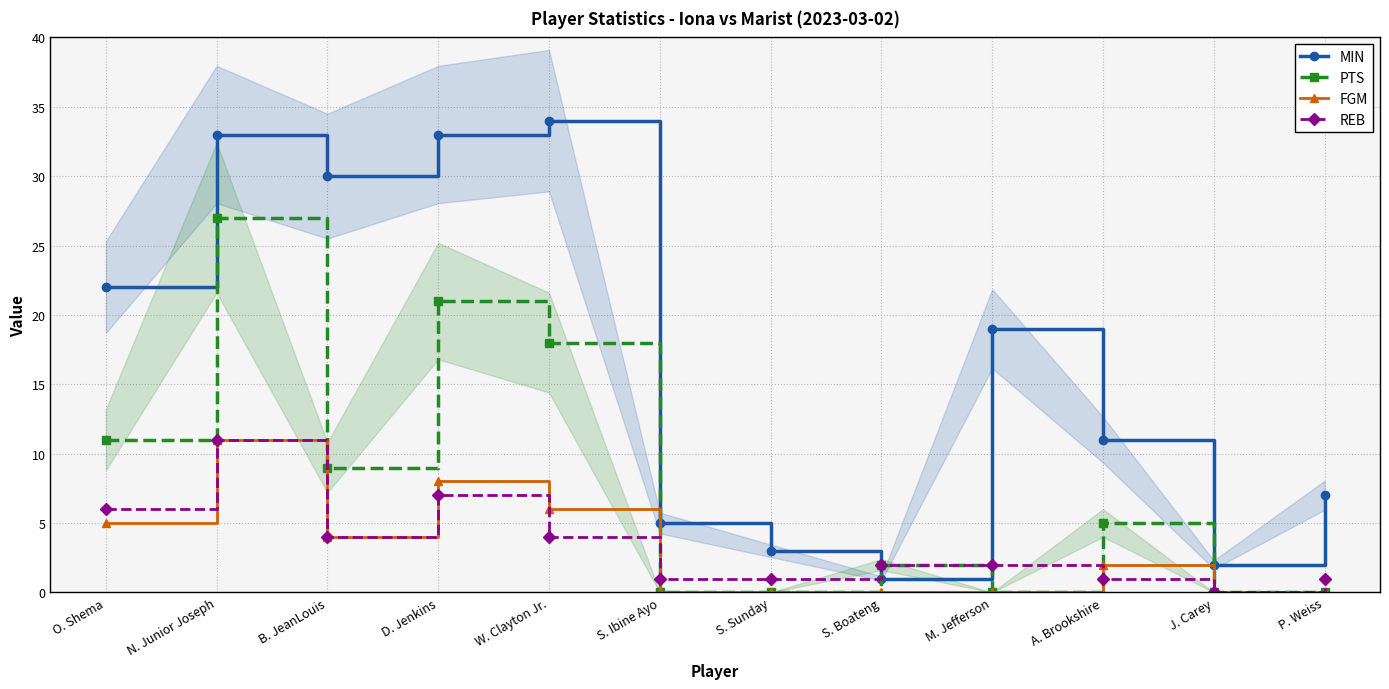

Which category has the highest value in the PTS series?

N. Junior Joseph